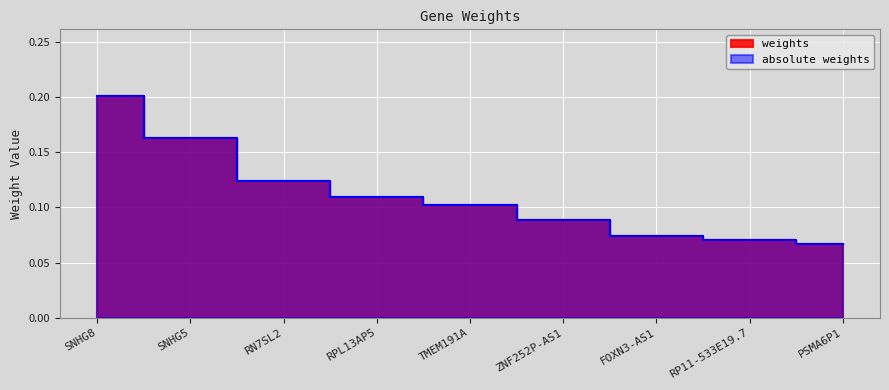

What position from the left is SNHG5?

2